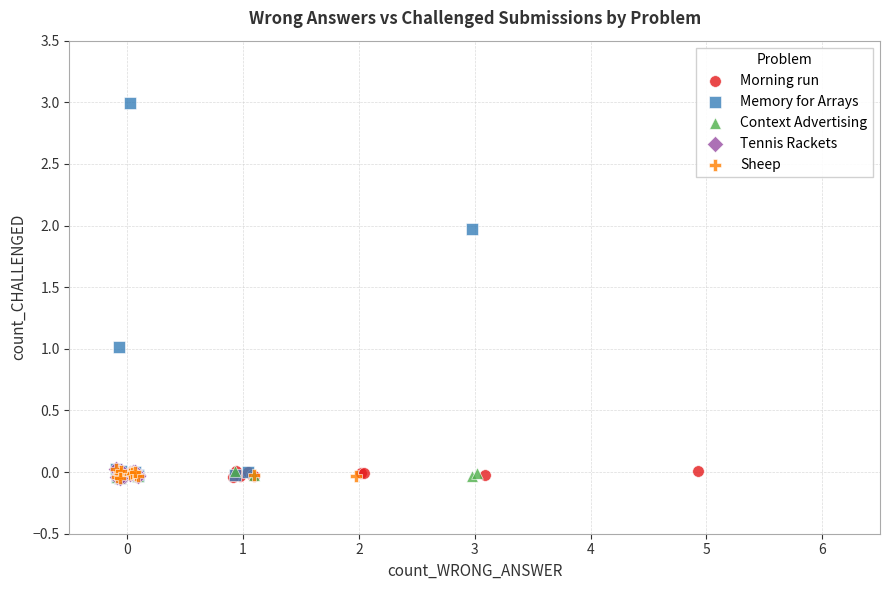

Which series has the largest Y range (max minus min)?

Memory for Arrays